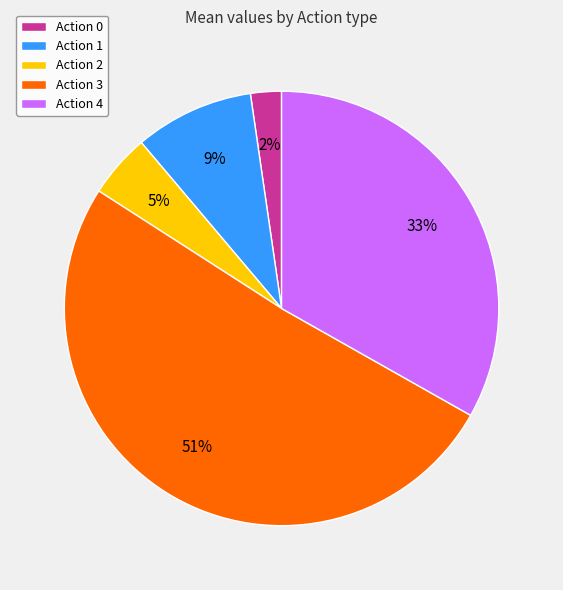

To the nearest percent, what is the combined percentage of Action 1 and Action 2?

14%